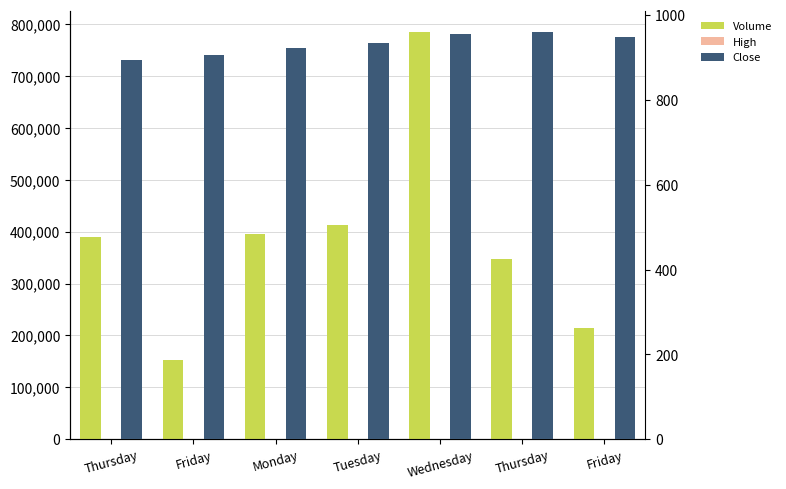

The High series shows 1317.6 at Friday. True or false?

False